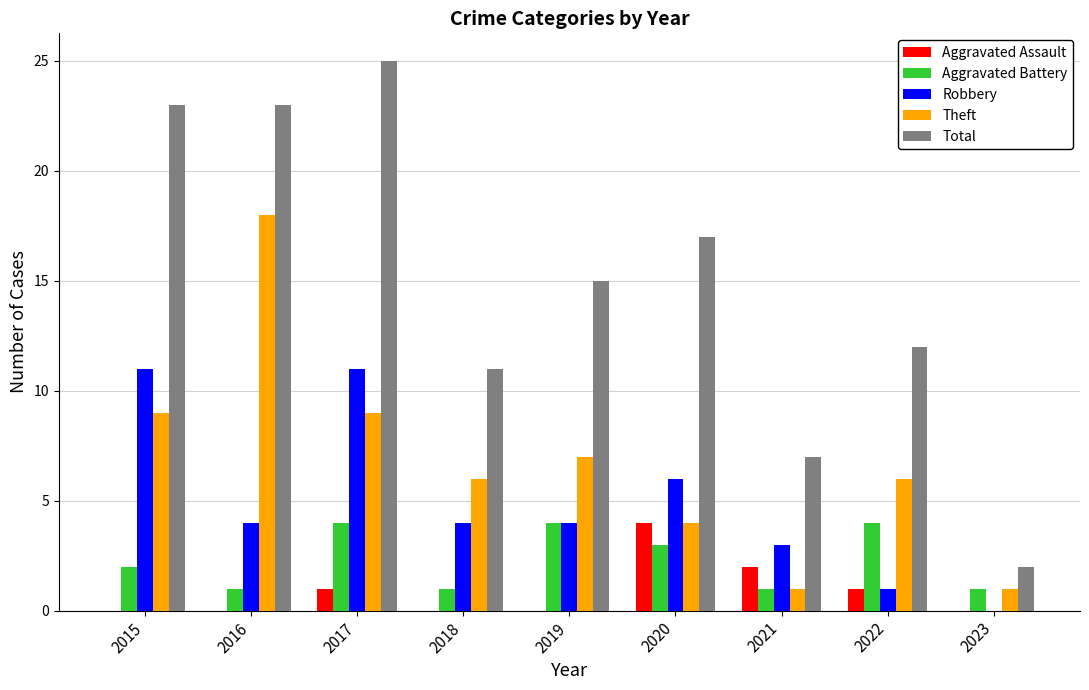

What are all the series names shown in the legend?

Aggravated Assault, Aggravated Battery, Robbery, Theft, Total